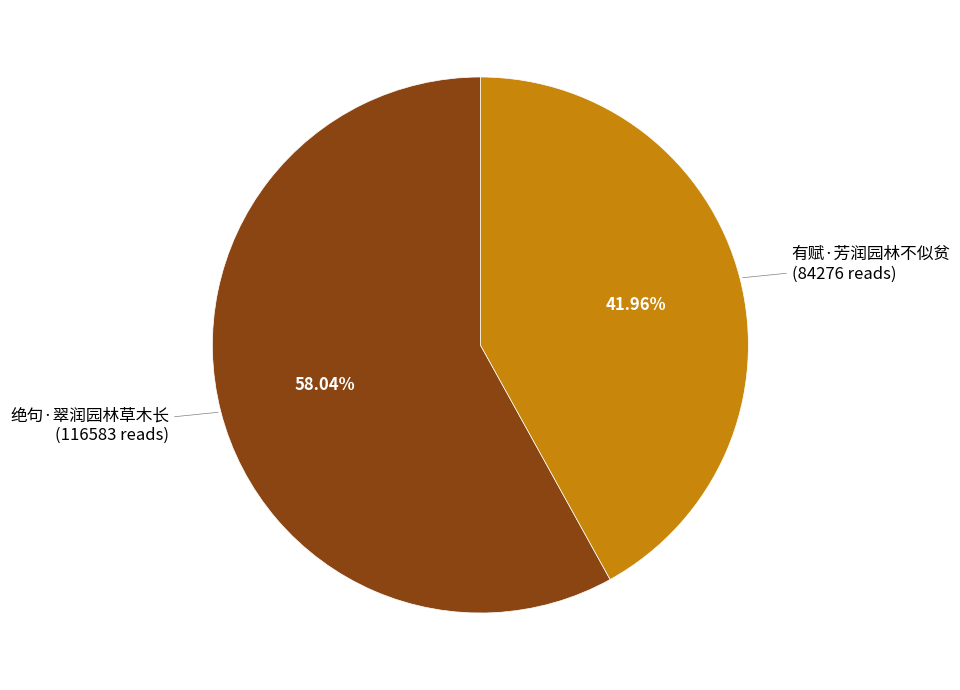

What is the total percentage of 绝句·翠润园林草木长 and 有赋·芳润园林不似贫?

100.0%